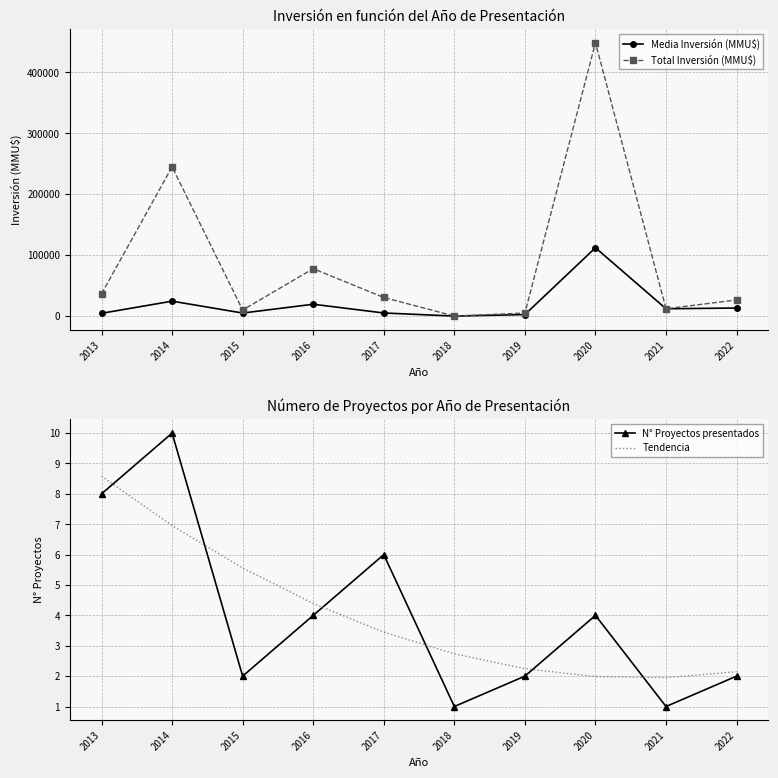

What is the value of the Media Inversión (MMU$) point at the 4th from the left?

19434.2